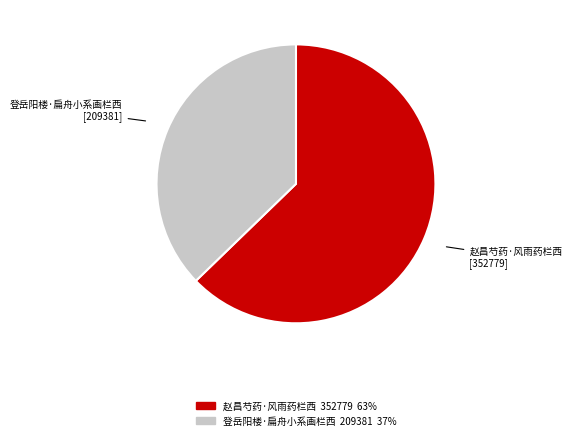

What is the ratio of the value at 赵昌芍药·风雨药栏西 to the value at 登岳阳楼·扁舟小系画栏西?

1.7